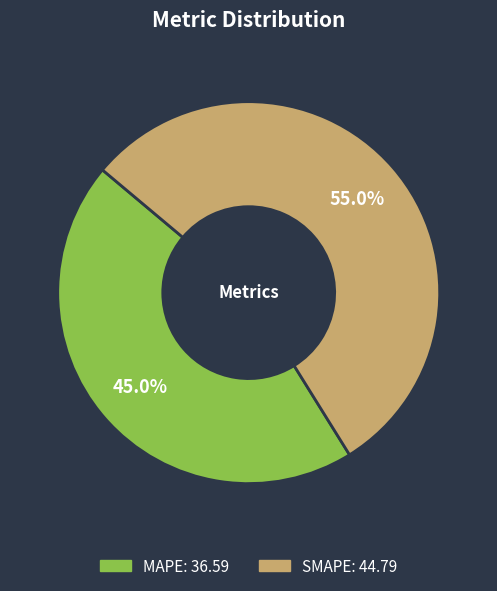

To the nearest percent, what portion does MAPE represent?

45%